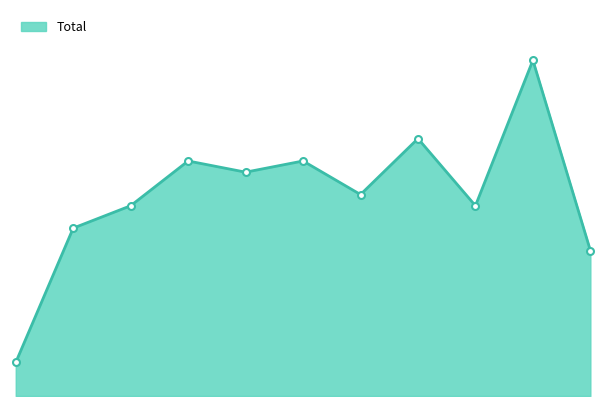

What is the minimum value shown in the chart?

3